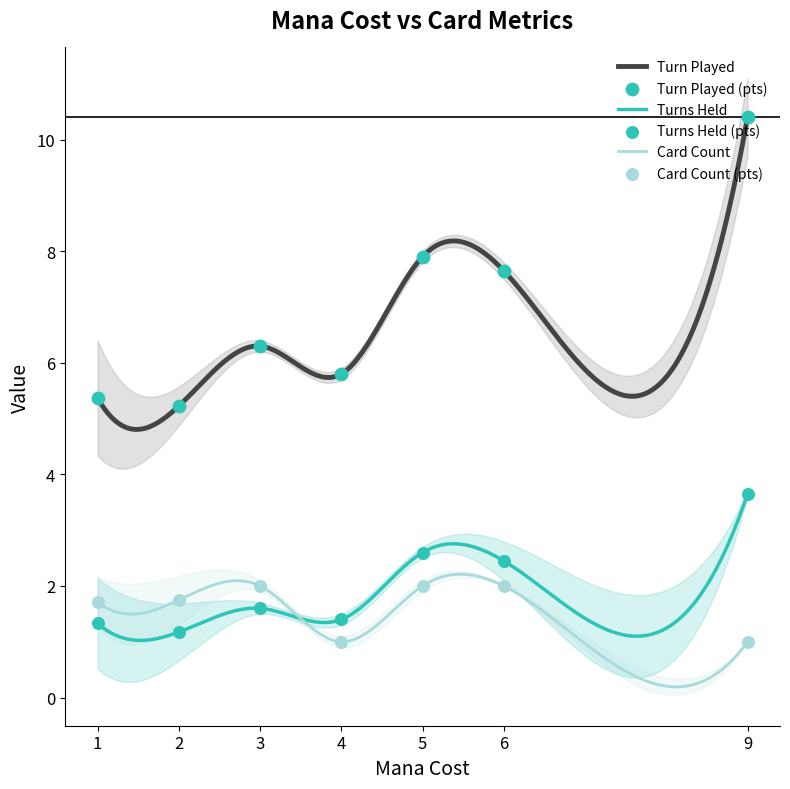

Which series contains the highest Y value?

Turn Played